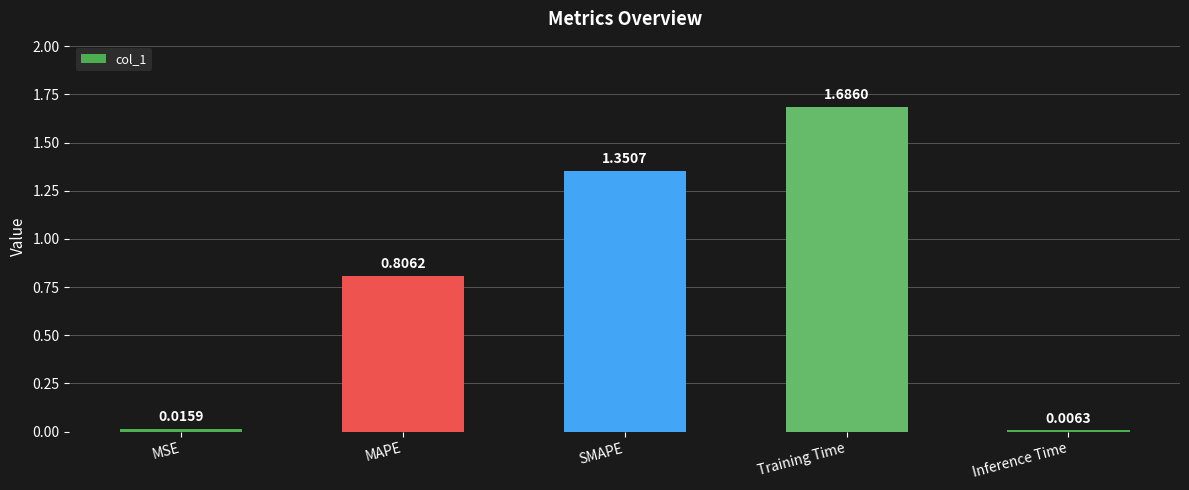

List the labels in order of value, largest first.

Training Time, SMAPE, MAPE, MSE, Inference Time